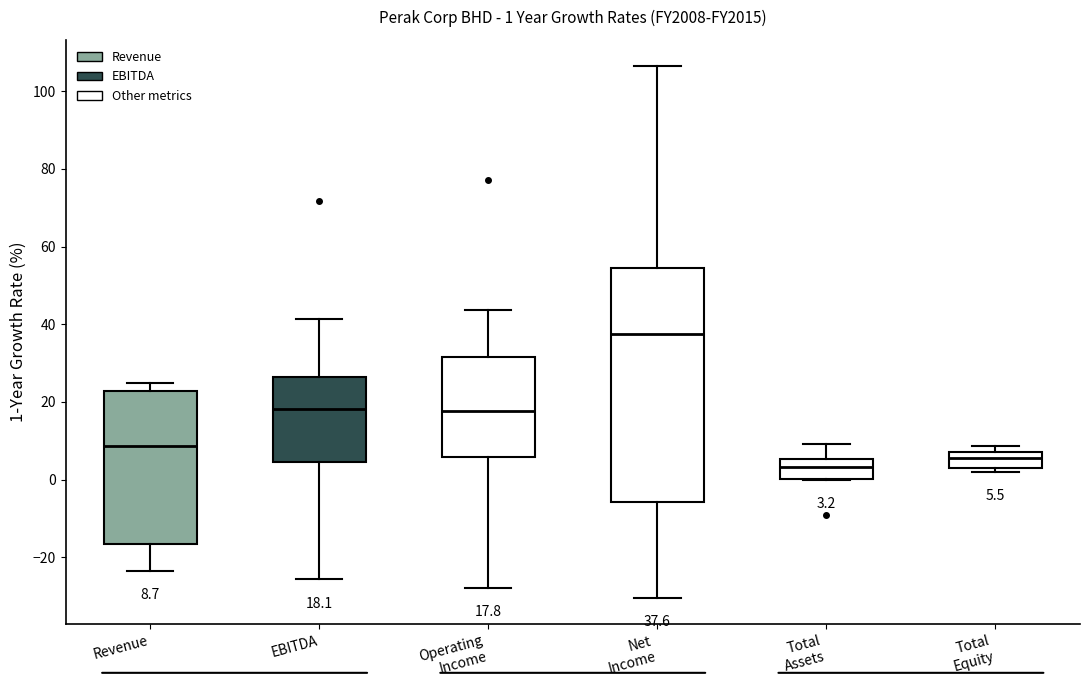

Comparing the boxes themselves (not the whiskers), which one is the tallest?

Net Income